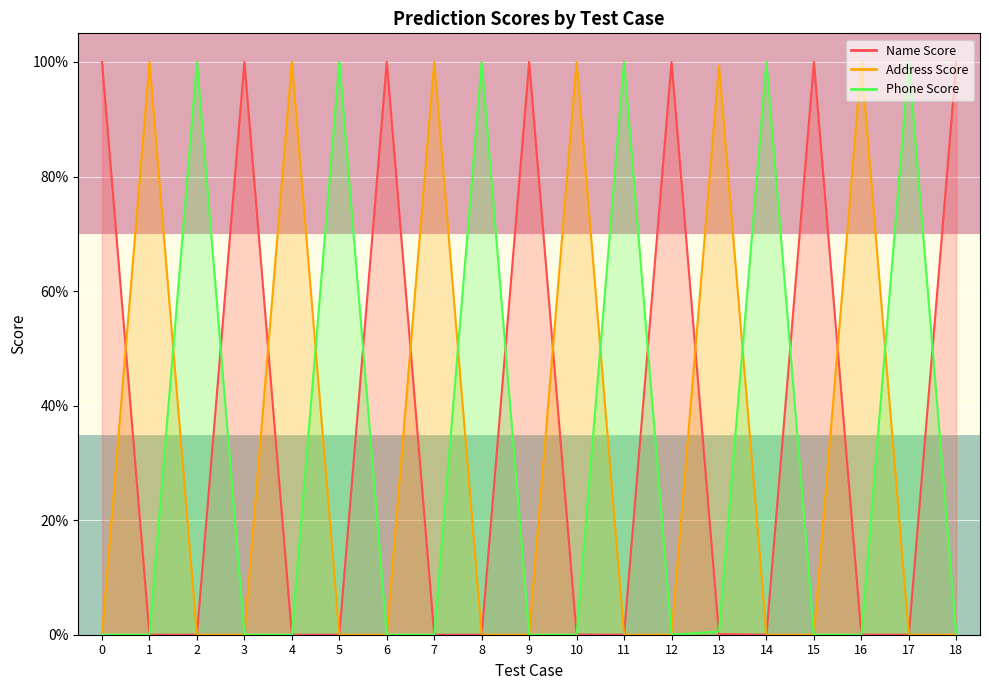

Where do Phone Score and Name Score first cross each other?

1 and 2